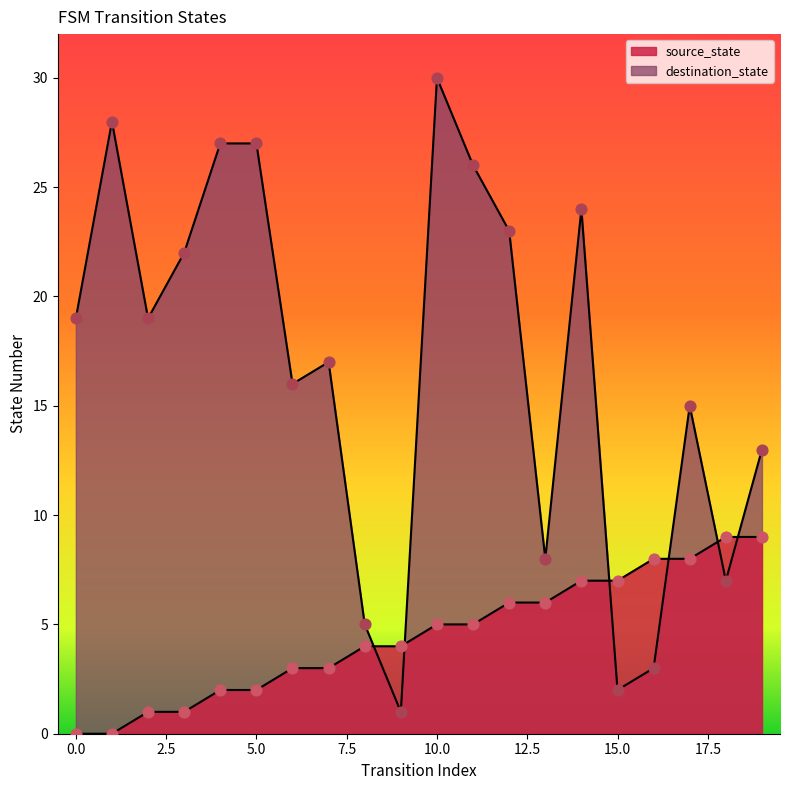

At which category is the sum across all series the highest?

10